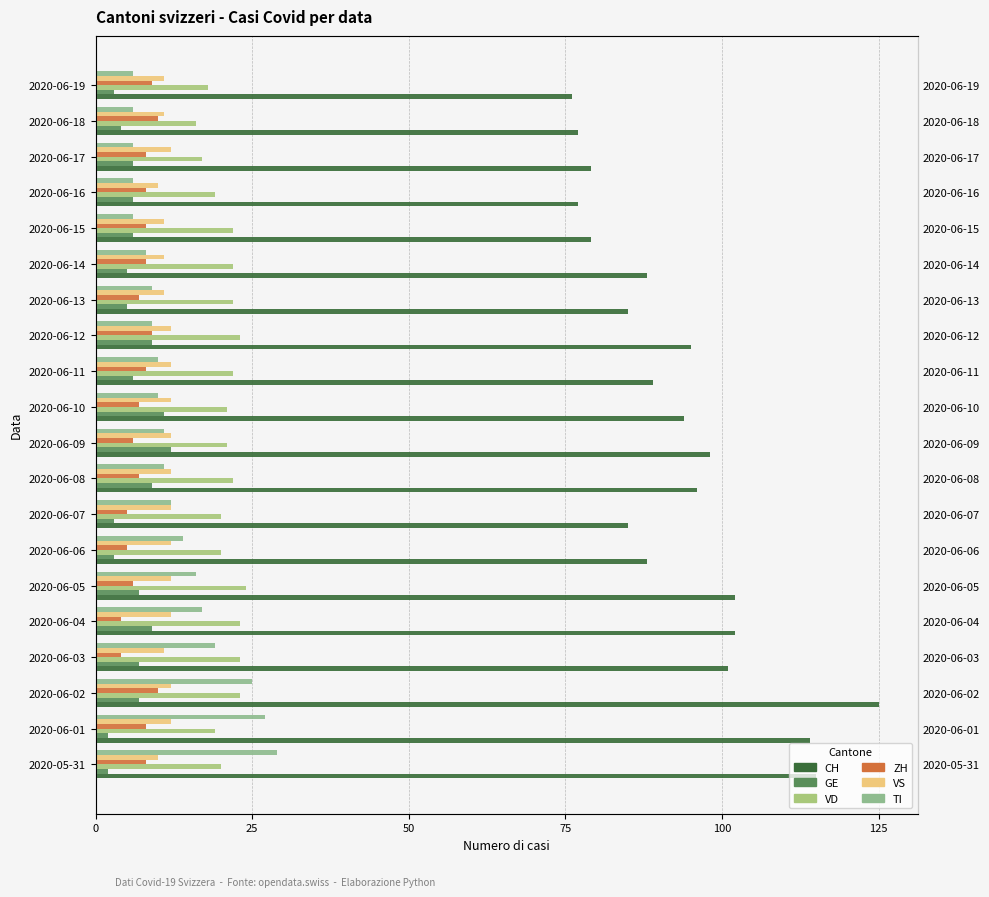

How many VD values are between 20 and 23?

14